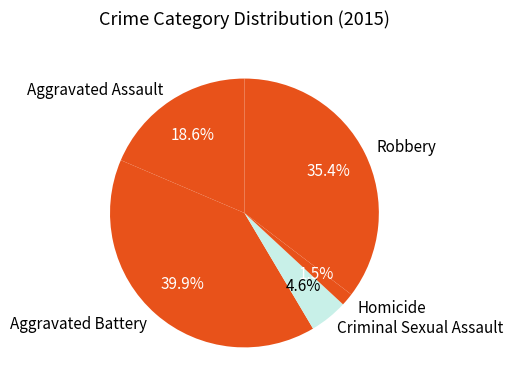

Rank the categories by value from highest to lowest.

Aggravated Battery, Robbery, Aggravated Assault, Criminal Sexual Assault, Homicide